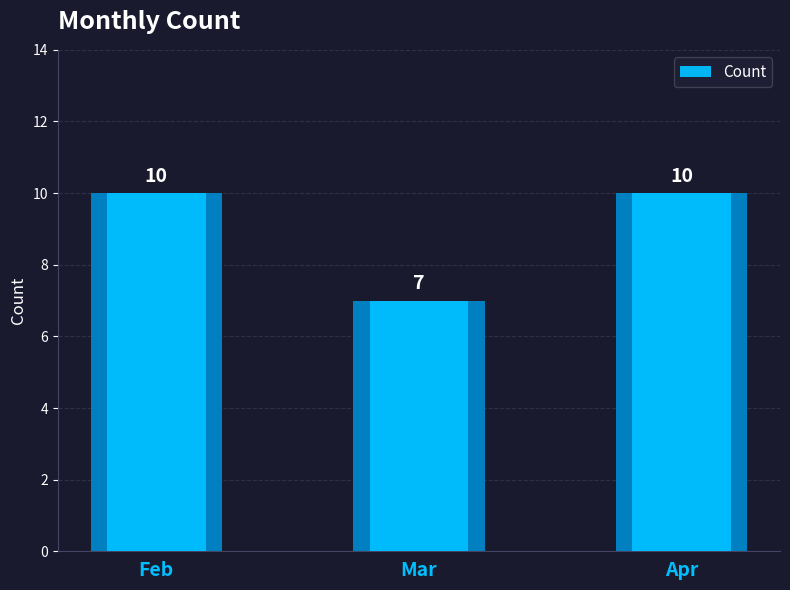

Which label corresponds to the smallest value in the chart?

Mar